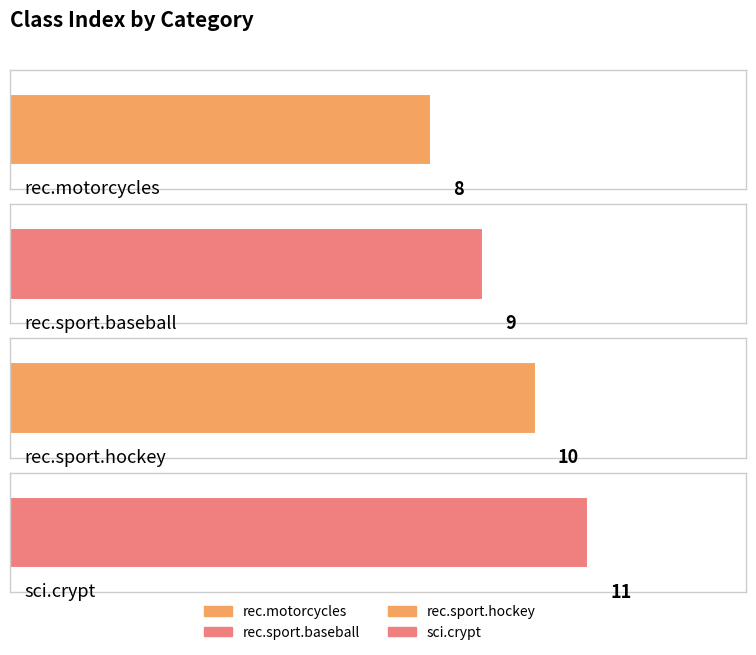

List the labels in order of value, smallest first.

rec.motorcycles, rec.sport.baseball, rec.sport.hockey, sci.crypt